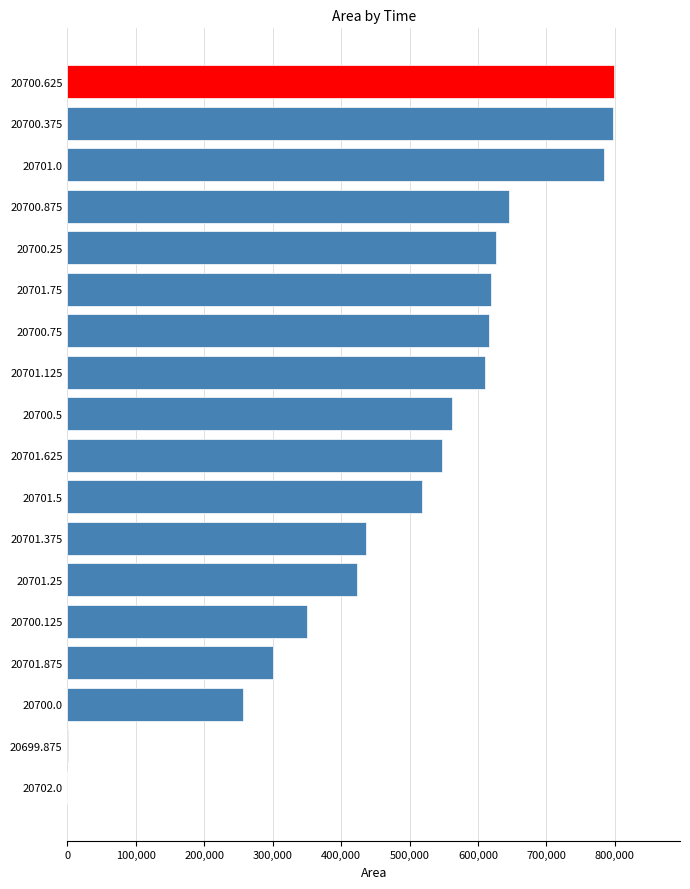

Between 20700.625 and 20701.875, which is larger?

20700.625